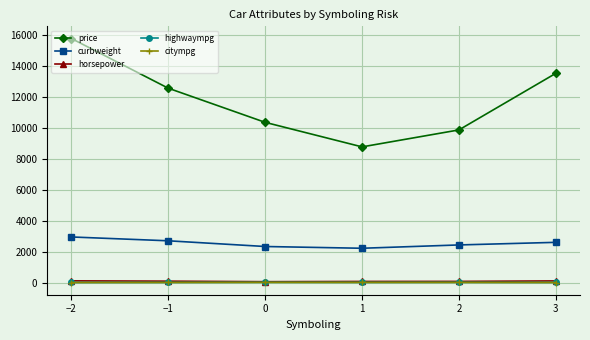

Where does the price series first go above 12572?

−2